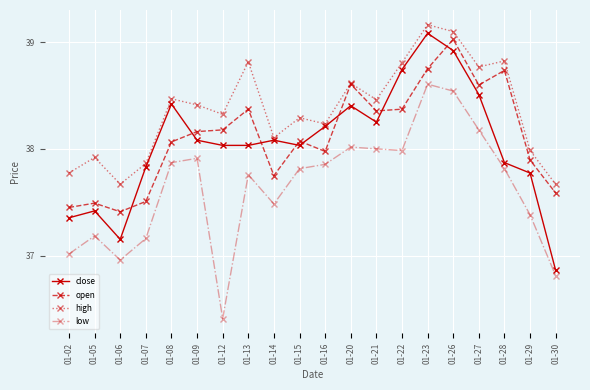

What is the value of the close point at the 15th from the left?

39.1